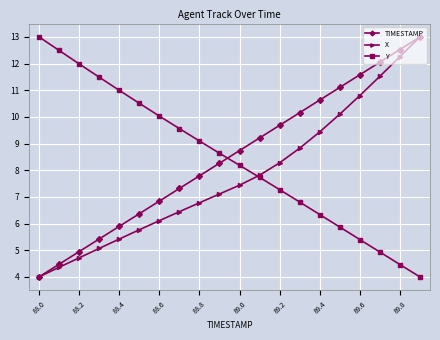

What is the sum of all X values?

155.3